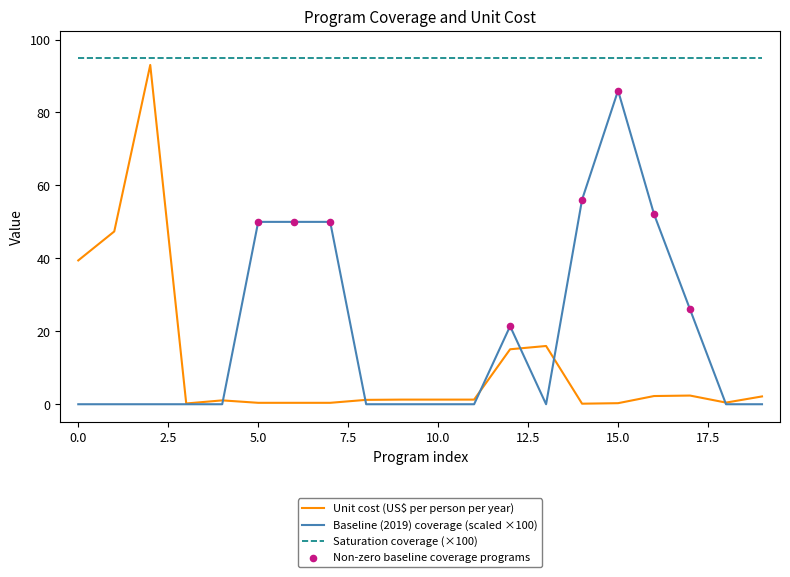

Which series has the largest total across all categories?

Saturation coverage (×100)